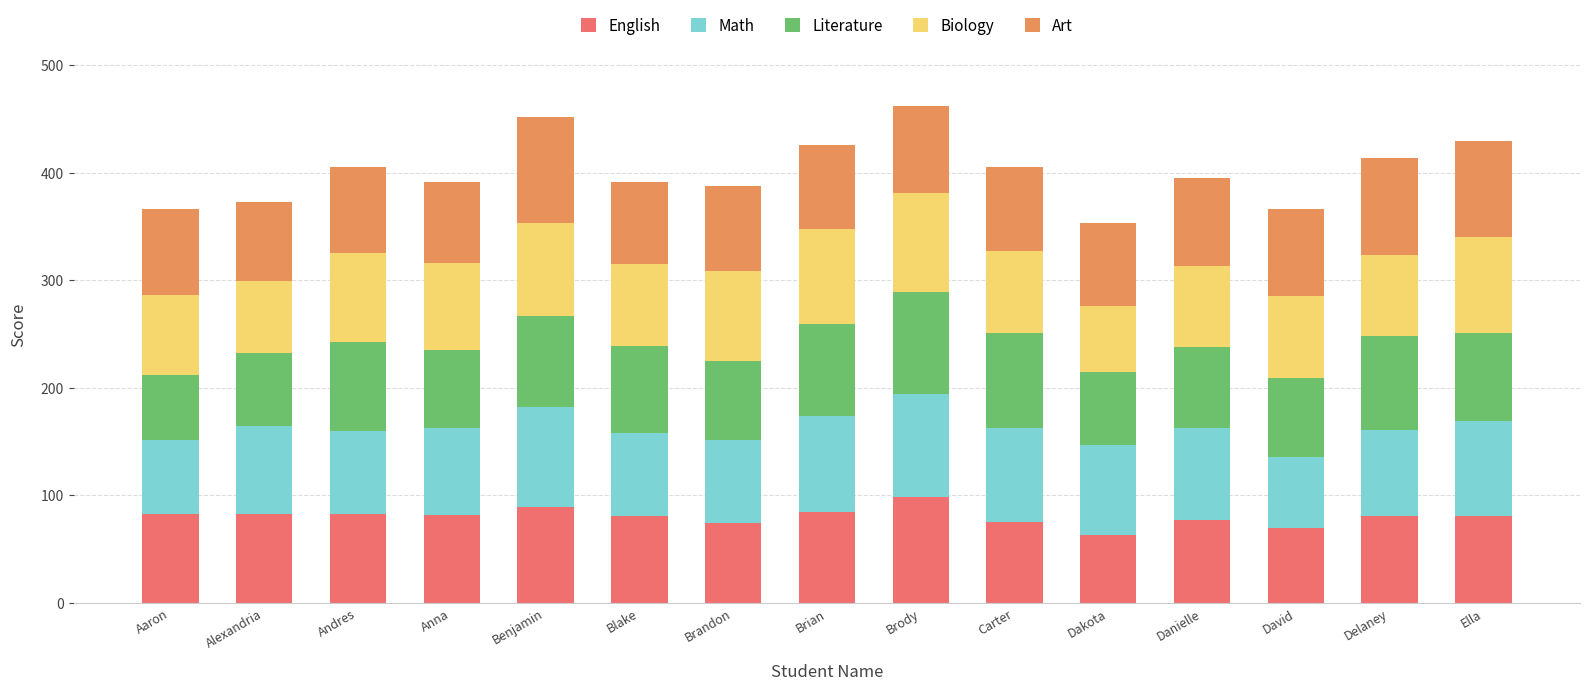

How many series are shown in this chart?

5